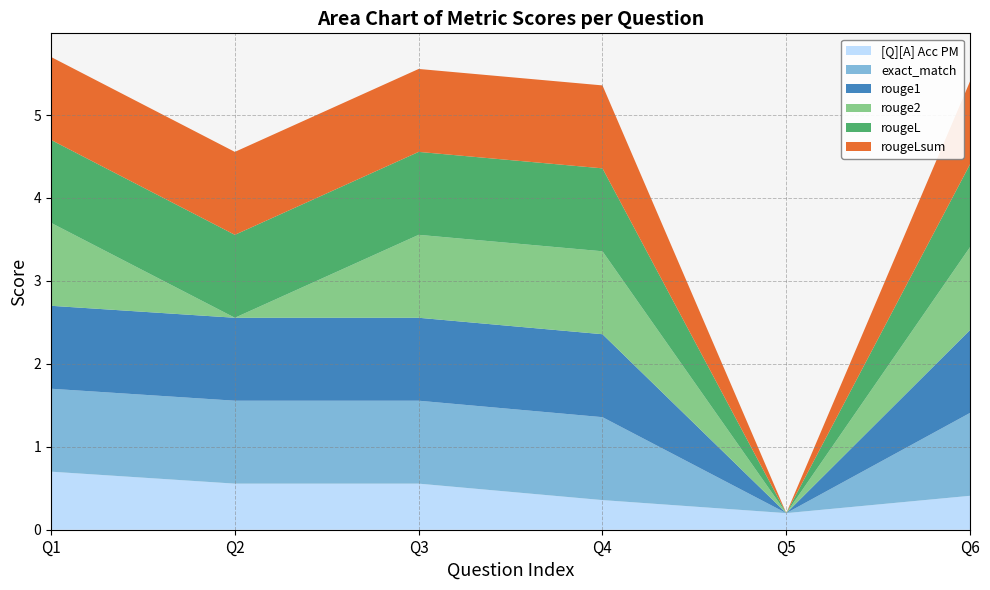

Reading right to left, extract all data points from this chart.

[Q][A] Acc PM: 0=0.4	0=0.2	0=0.4	0=0.6	0=0.6	0=0.7
exact_match: 0=1.0	0=0.0	0=1.0	0=1.0	0=1.0	0=1.0
rouge1: 0=1.0	0=0.0	0=1.0	0=1.0	0=1.0	0=1.0
rouge2: 0=1.0	0=0.0	0=1.0	0=1.0	0=0.0	0=1.0
rougeL: 0=1.0	0=0.0	0=1.0	0=1.0	0=1.0	0=1.0
rougeLsum: 0=1.0	0=0.0	0=1.0	0=1.0	0=1.0	0=1.0